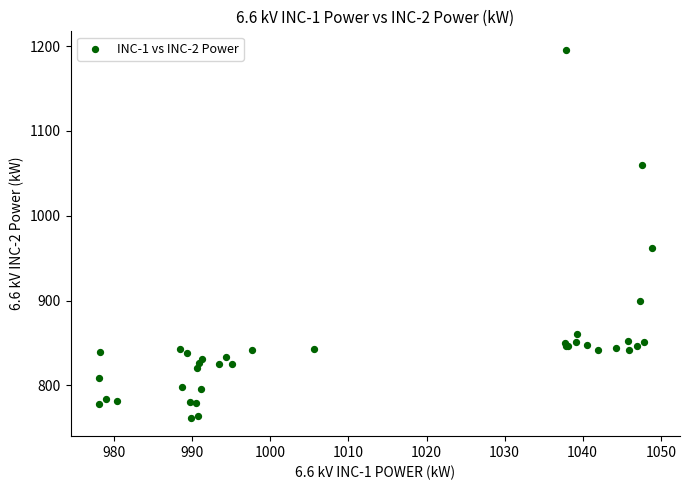

What Y value in the scatter plot is closest to 978?

962.2